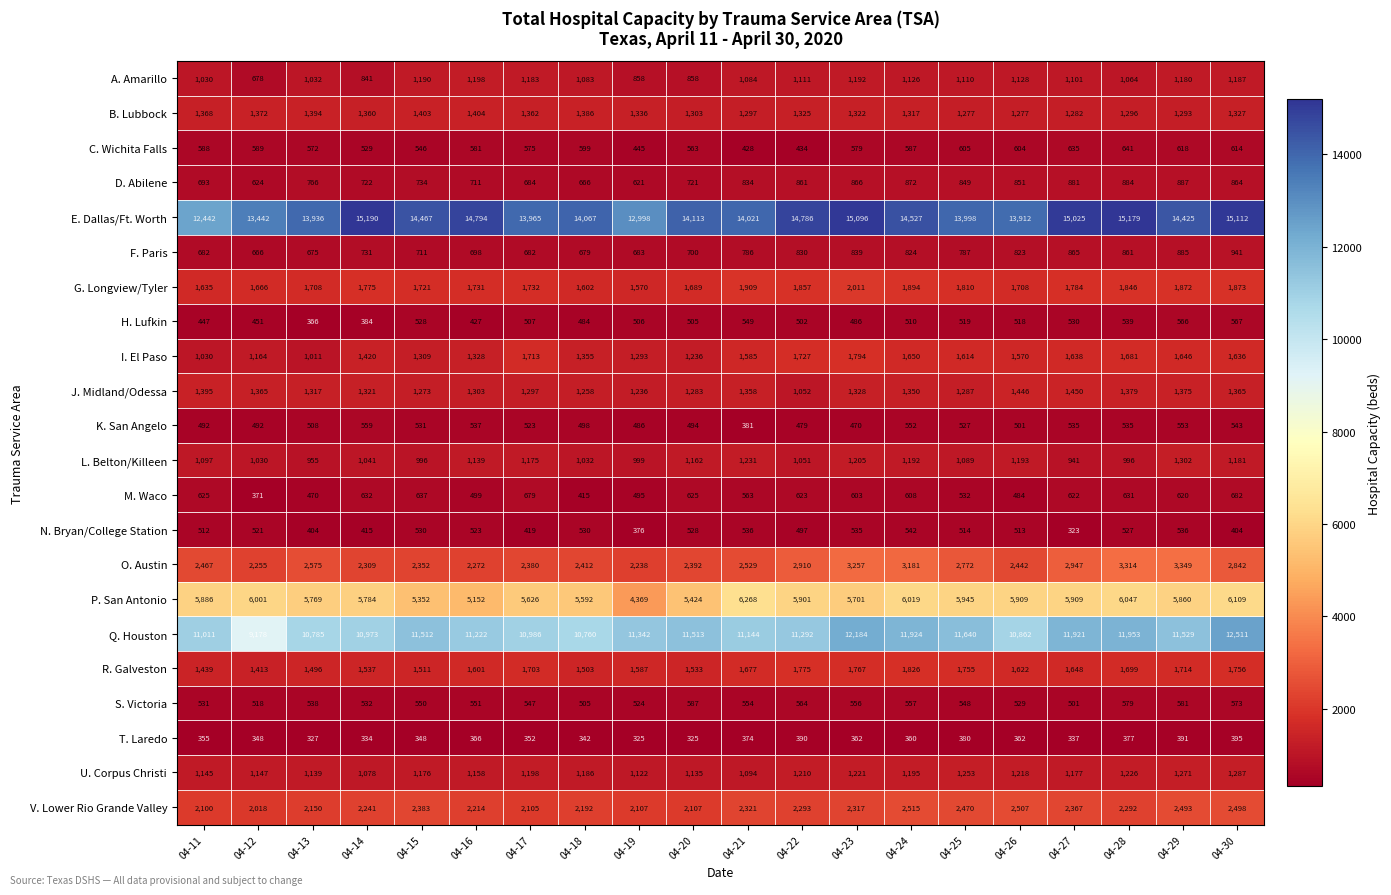

True or false: P. San Antonio has a value of 2949 at 04-16.

False